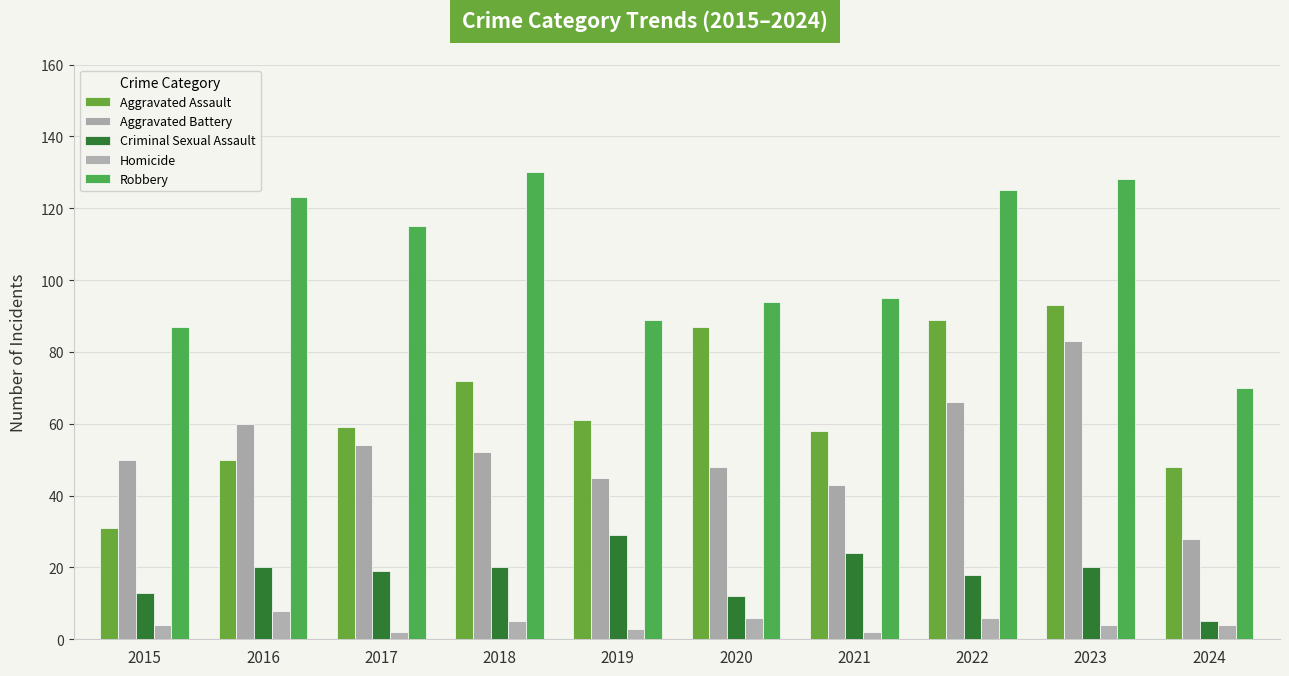

Which has a higher value, 2015 or 2019?

2019